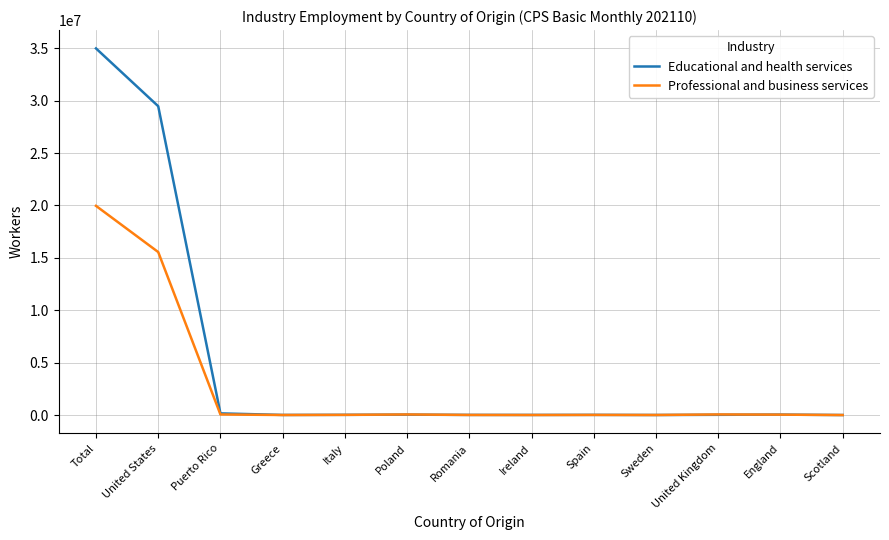

Which series has the largest range (max minus min)?

Educational and health services